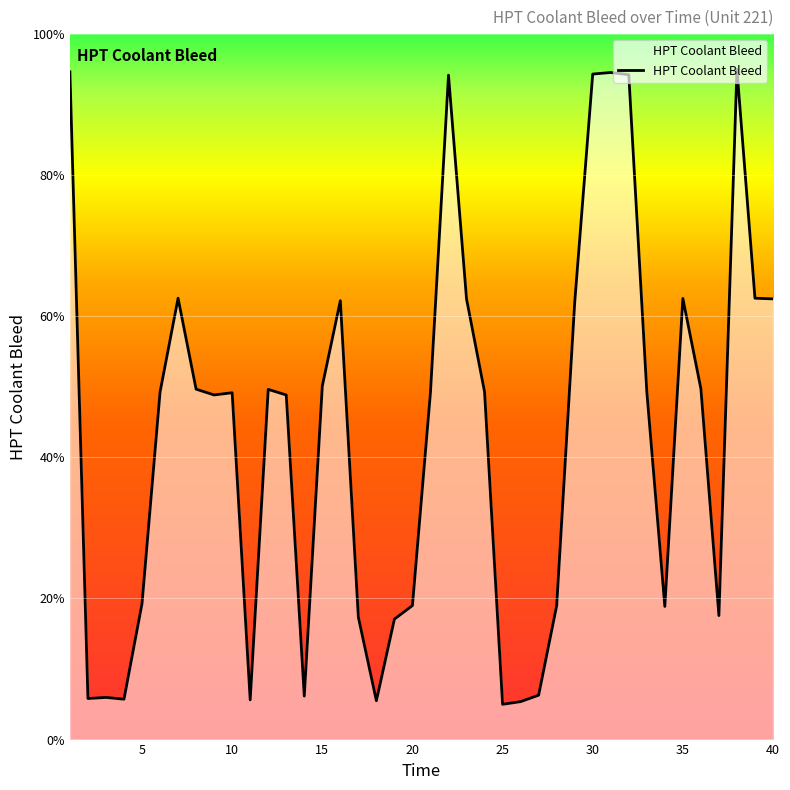

What is the difference between the maximum and minimum values?

90.0